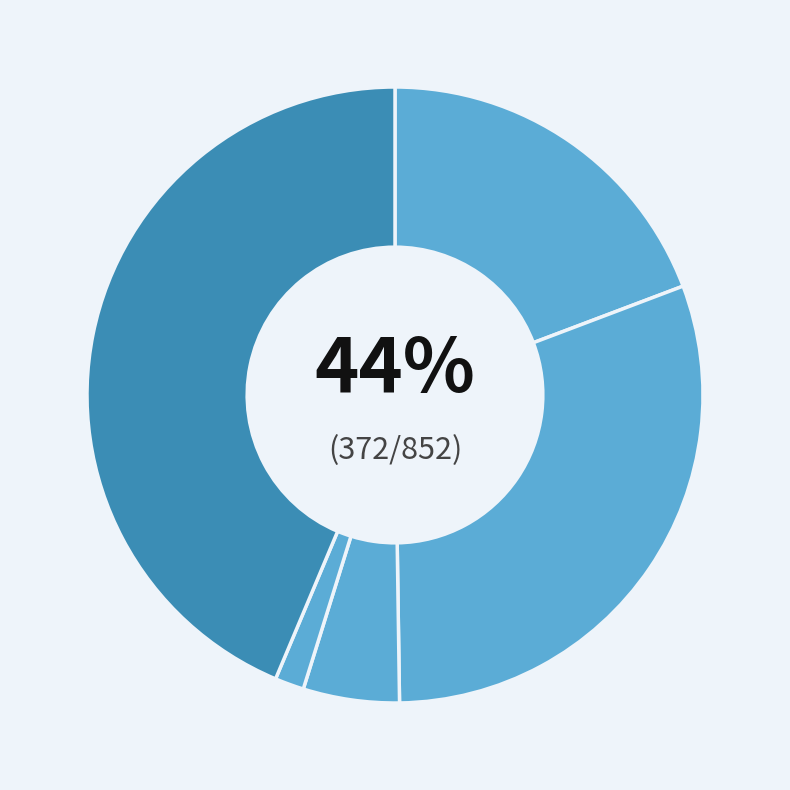

To the nearest percent, what is the difference between the Aggravated Assault and Aggravated Battery slice percentages?

11%